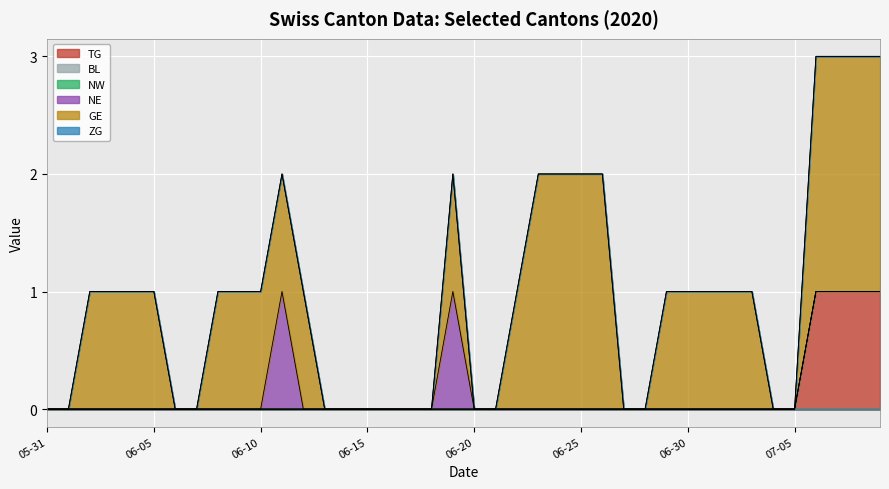

Between 2020-06-11 and 2020-06-18, which series saw the biggest shift?

NE